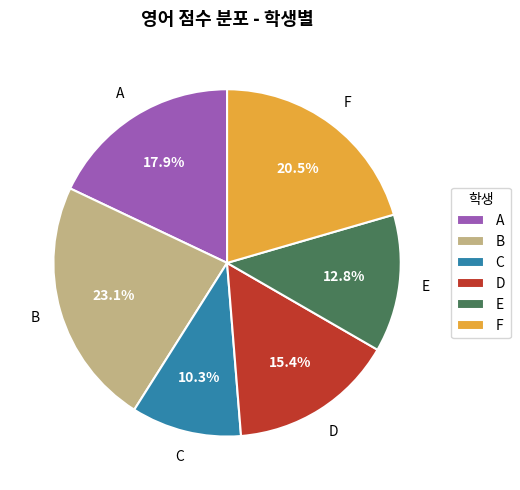

Which has a higher value, A or B?

B